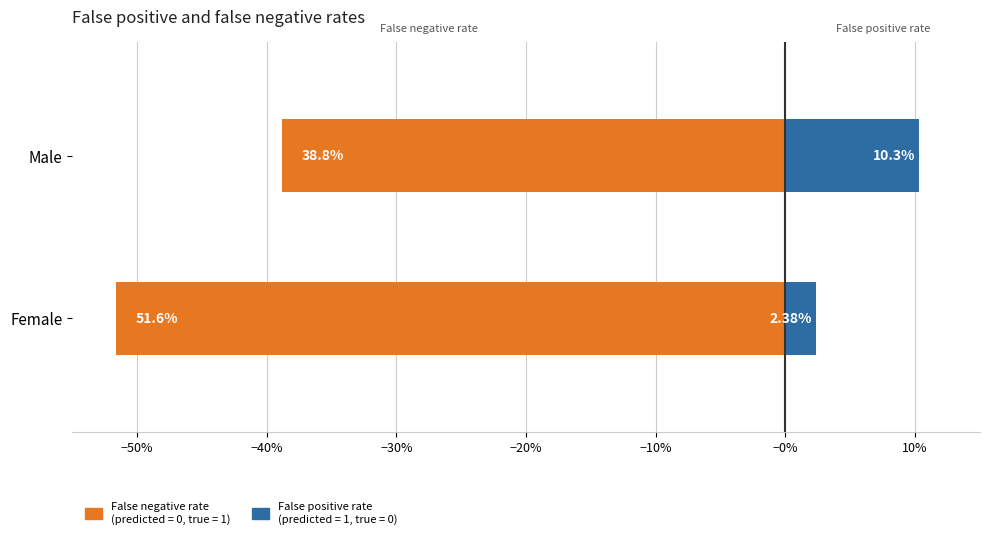

Which series has the largest total across all categories?

False positive rate